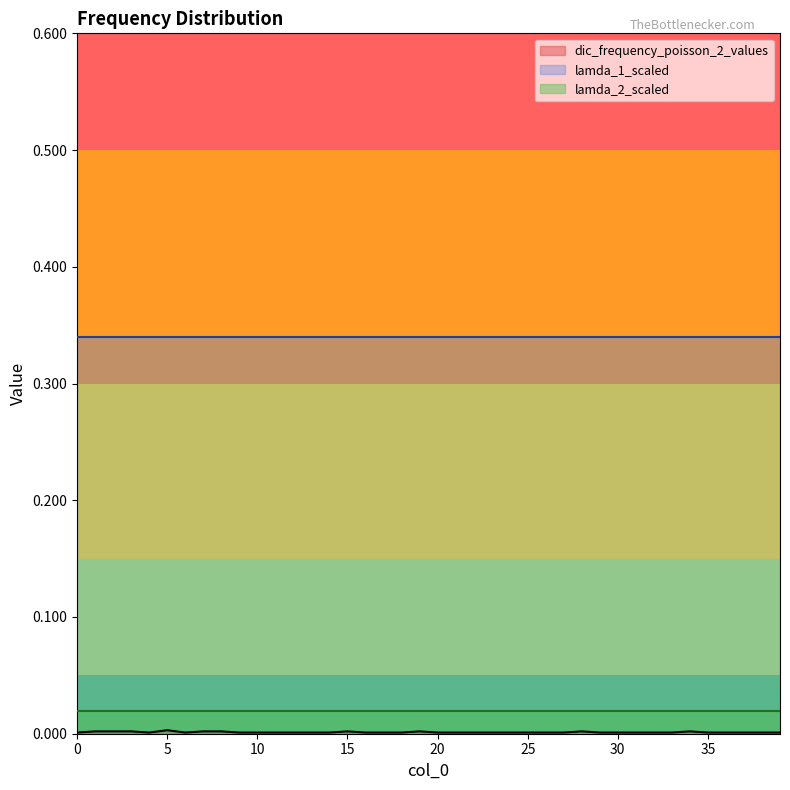

What are all the series names shown in the legend?

dic_frequency_poisson_2_values, lamda_1_scaled, lamda_2_scaled